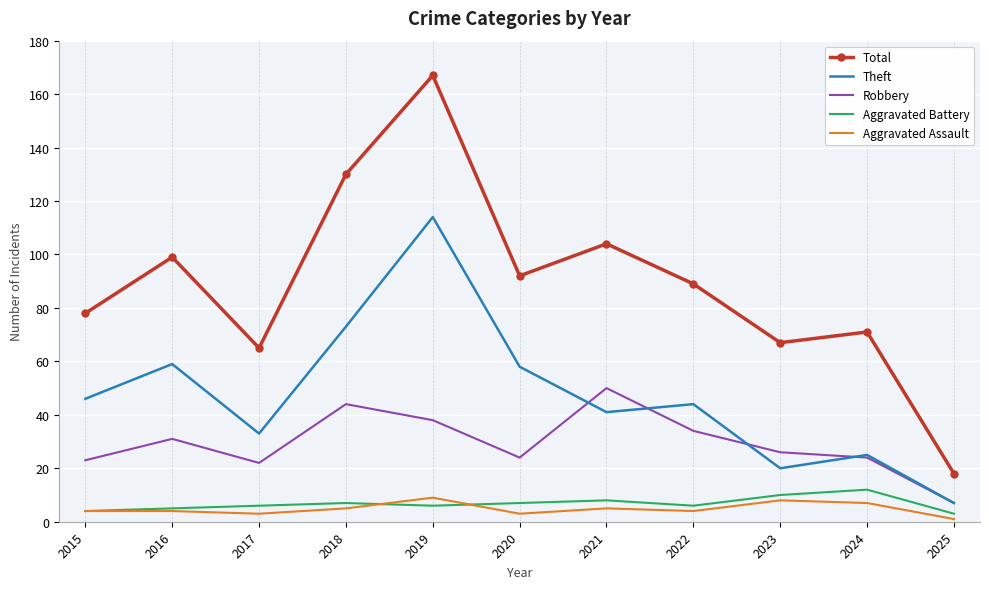

How many interior local valleys does the Total series have?

3